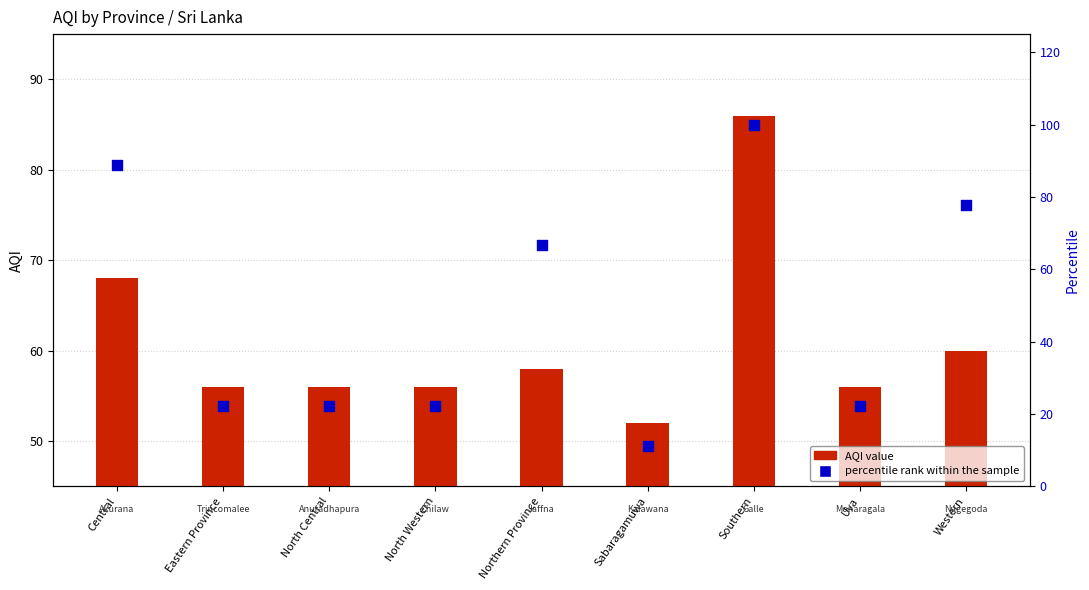

What is the total value across all series at Southern?

186.0